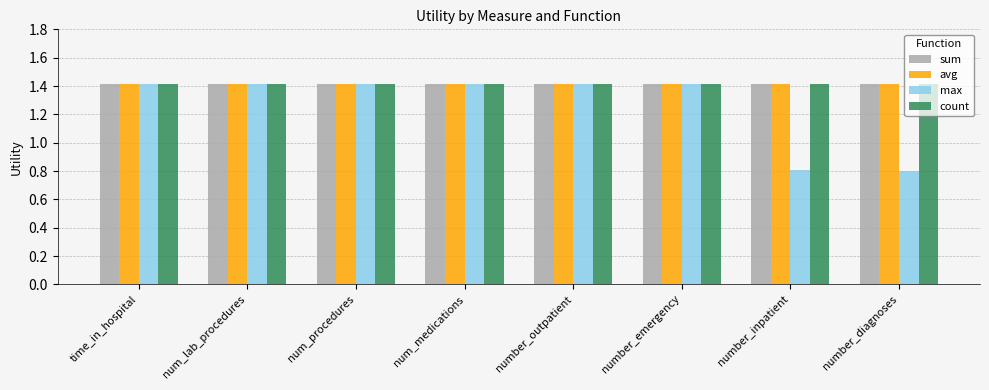

What are all the series names shown in the legend?

sum, avg, max, count